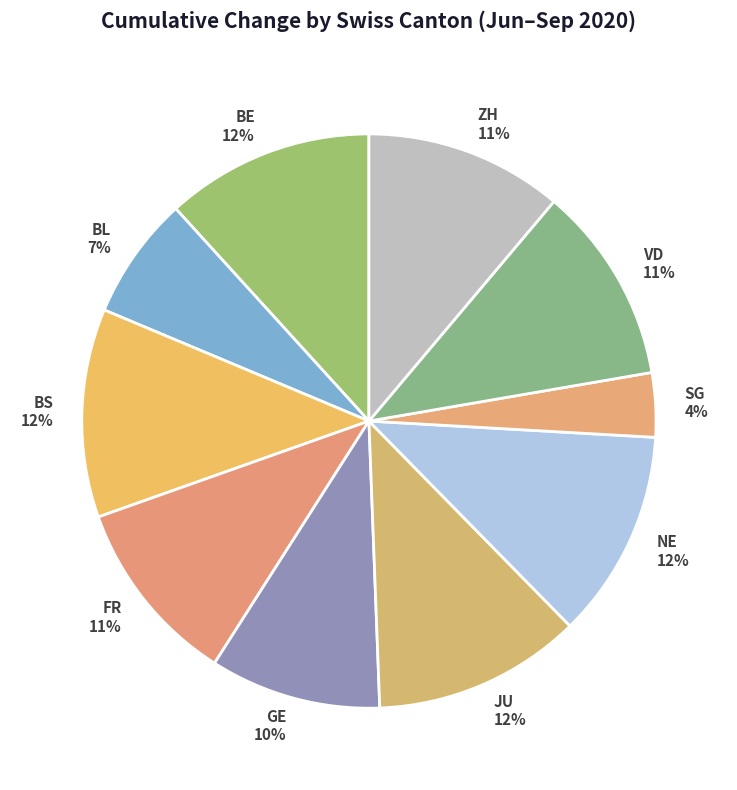

Do ZH and FR together represent more than half of the pie?

No